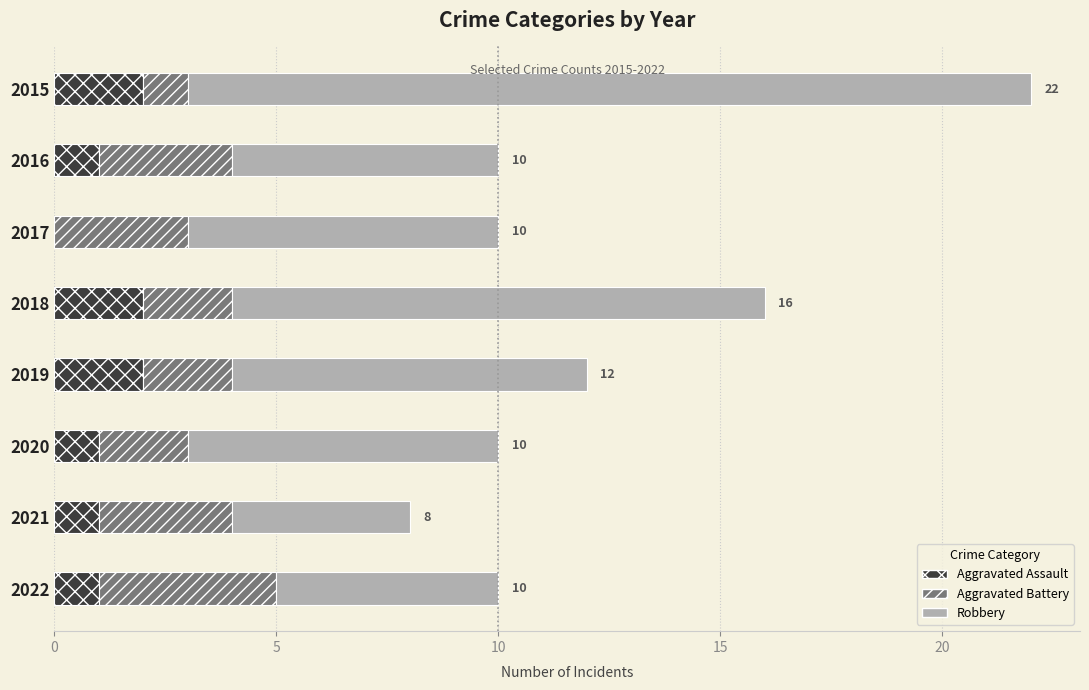

At which category is the sum across all series the highest?

2015